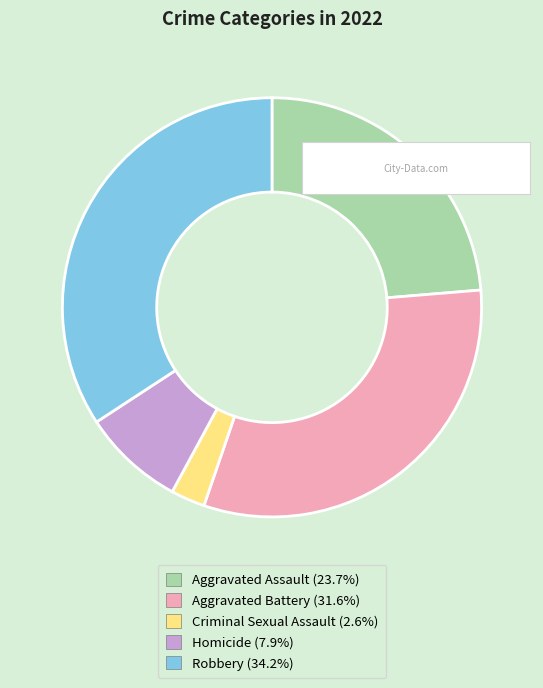

Approximately how many times larger is the value at Aggravated Battery compared to Aggravated Assault?

1.3